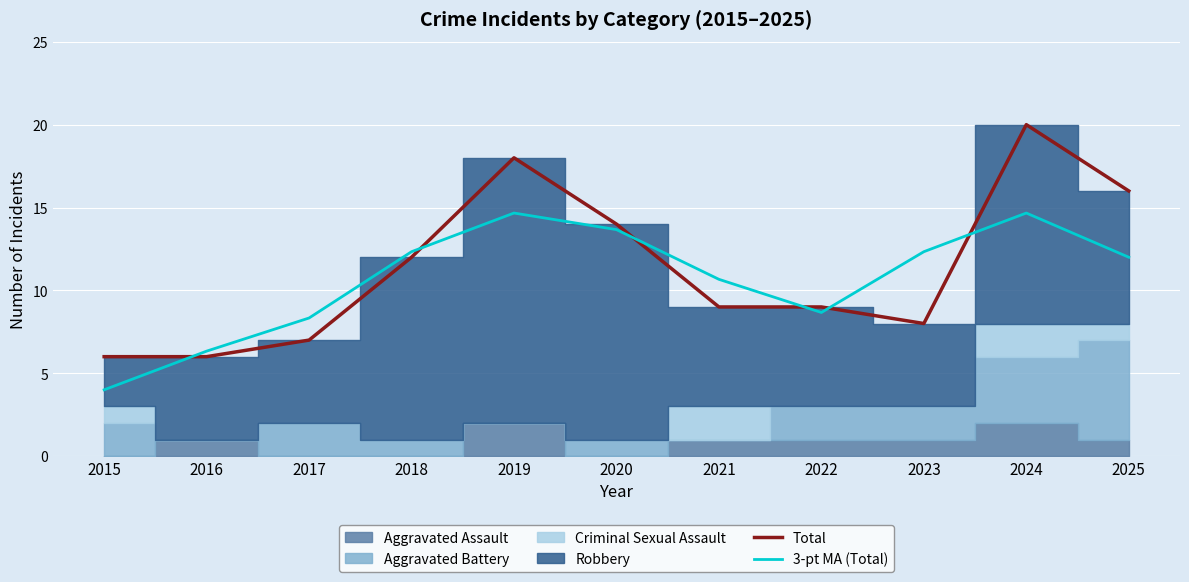

Does the chart display data point markers on the line(s)?

No